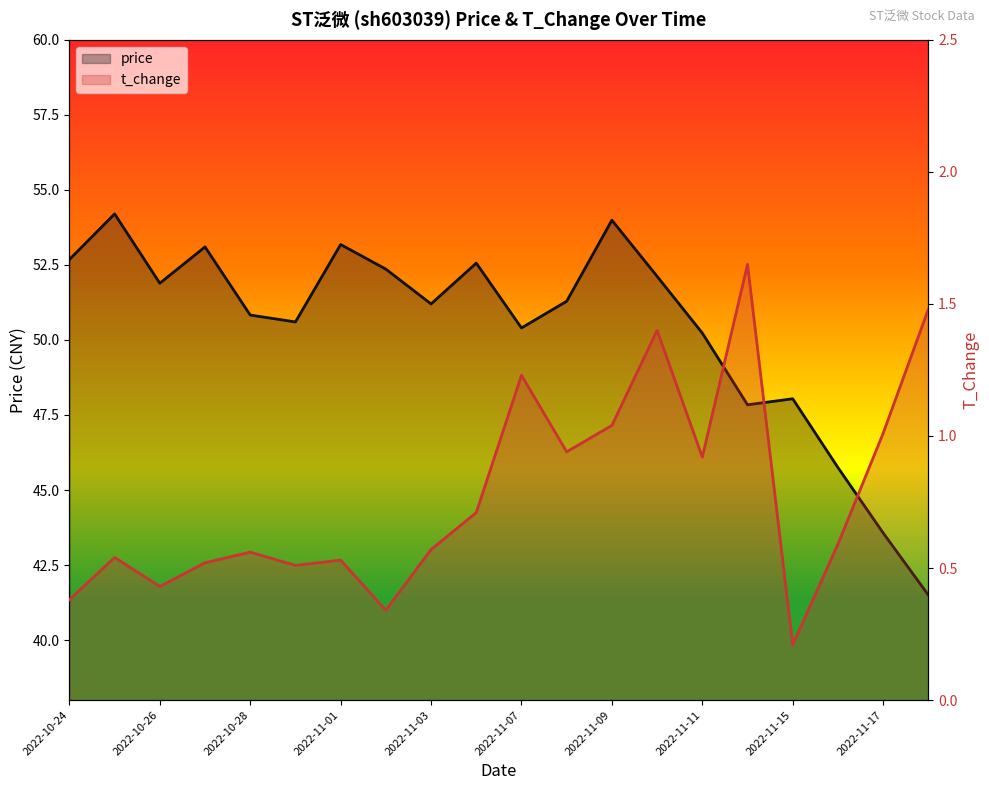

Count the number of data series in this chart.

2